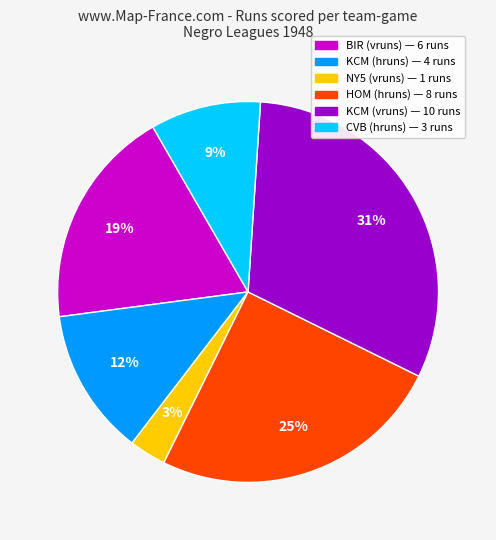

The KCM (vruns) slice represents 21% of the pie. True or false?

False